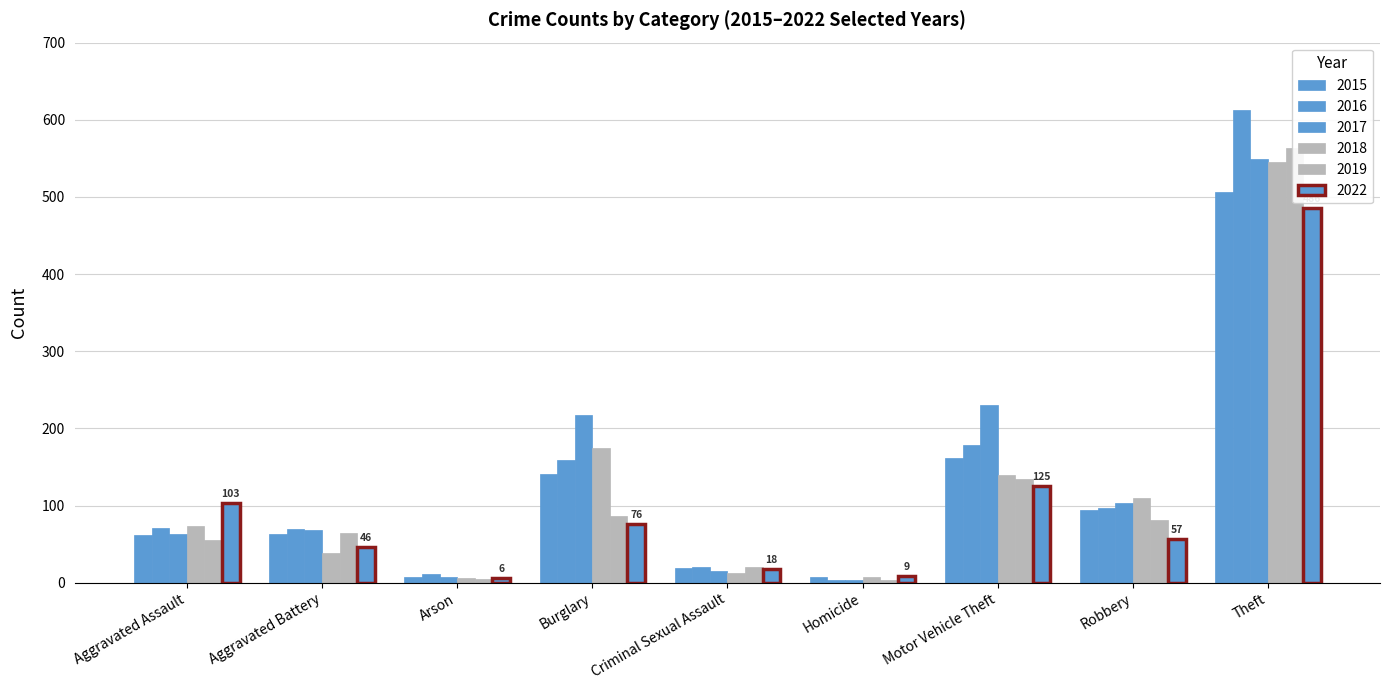

What is the minimum value for 2022?

6